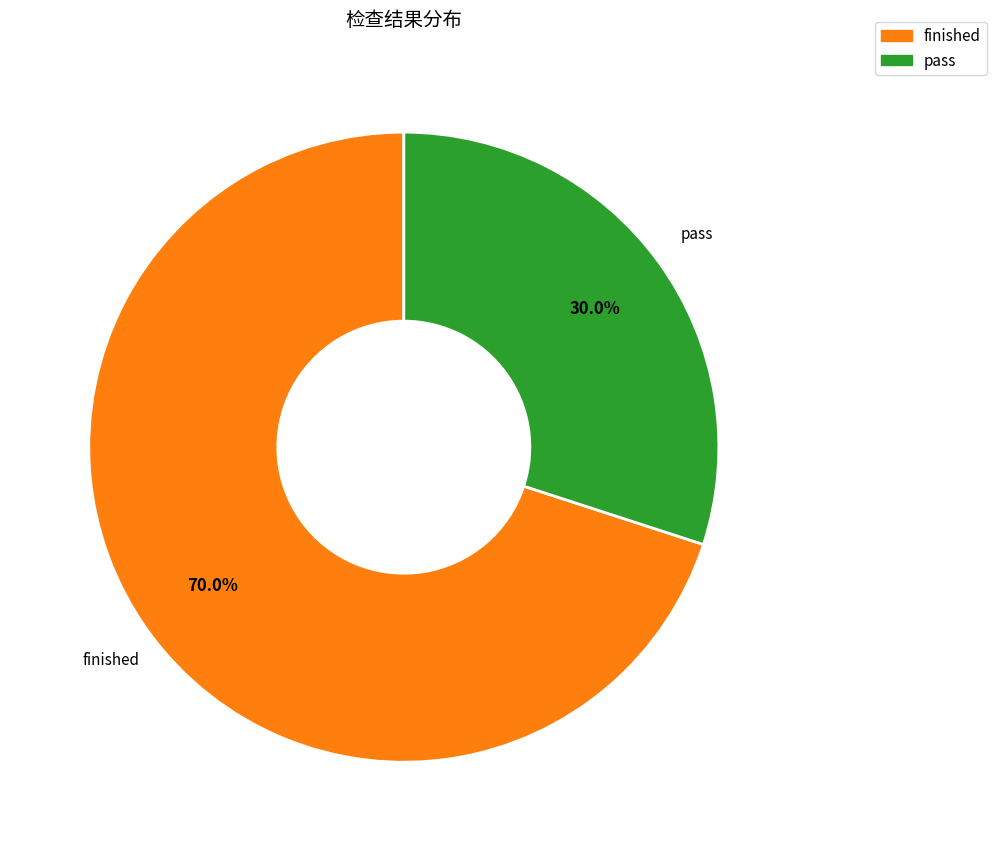

How many segments does this pie chart have?

2